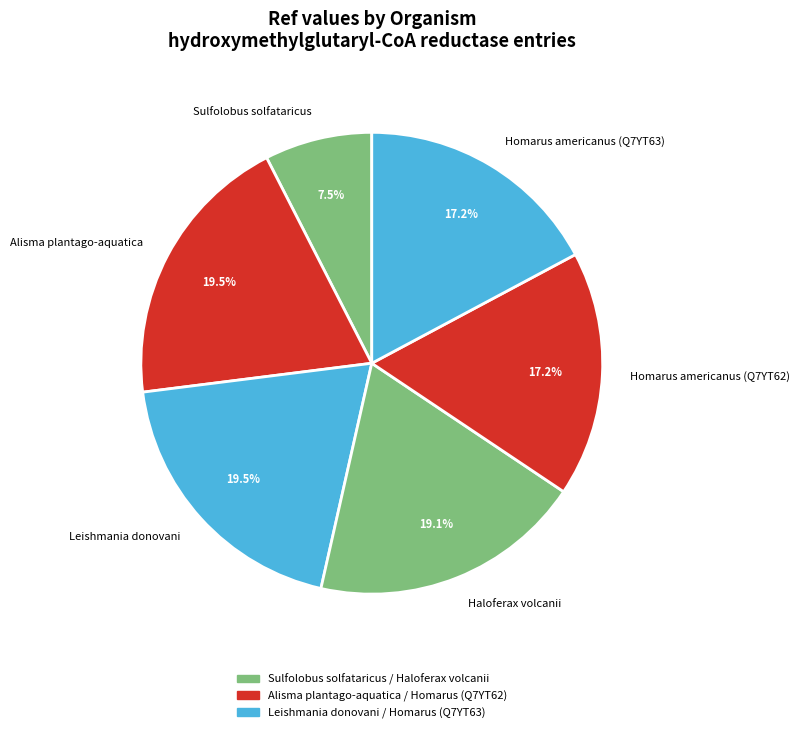

How many slices are in this pie chart?

6